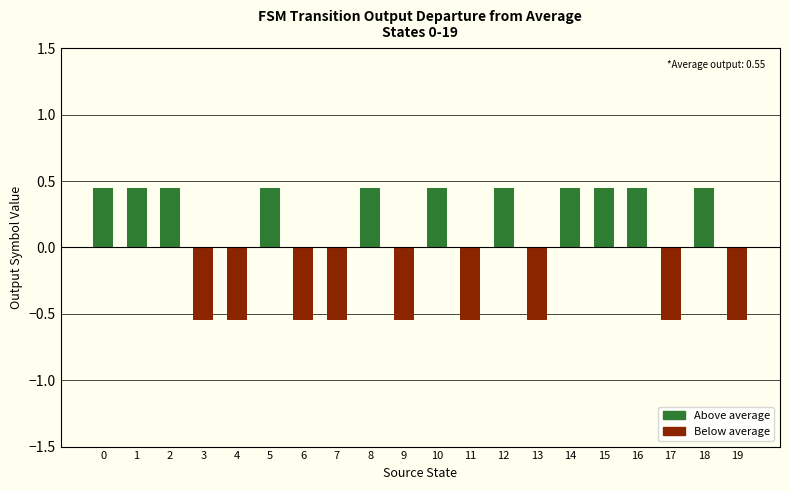

How many categories are shown in the chart?

20